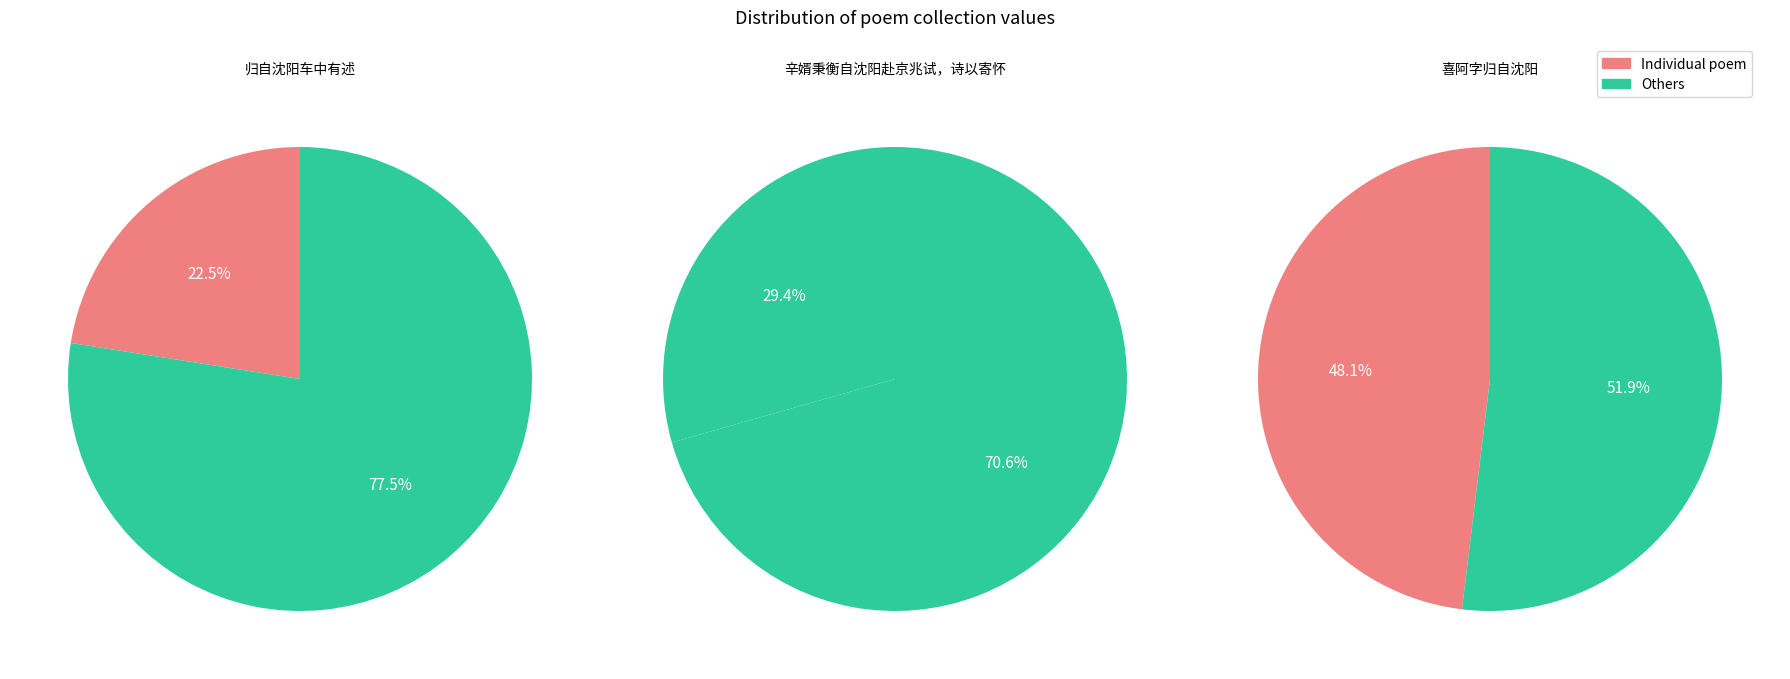

What is the change in value from 归自沈阳车中有述 to 喜阿字归自沈阳?

+335417